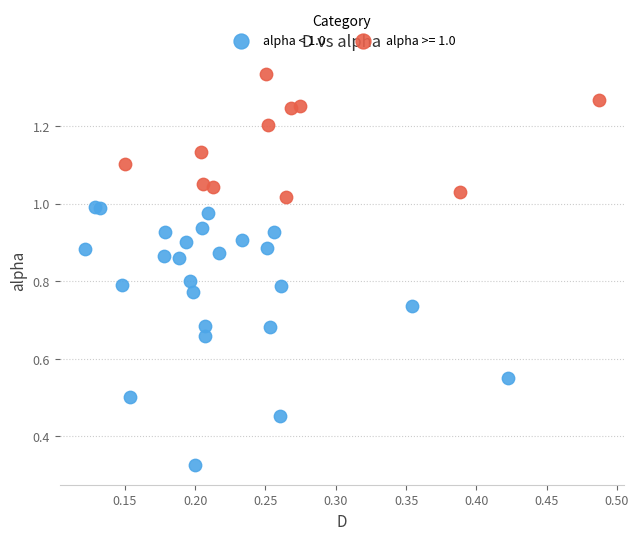

Which series contains the highest Y value?

alpha >= 1.0